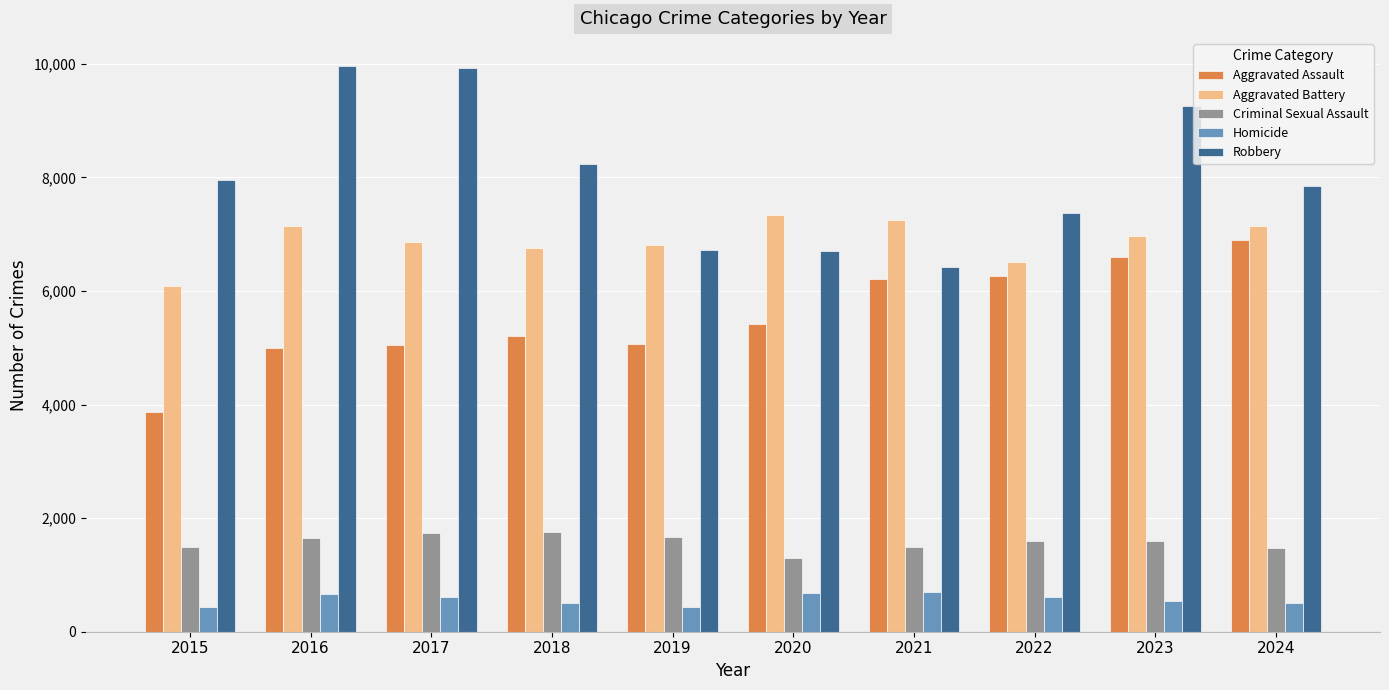

List the series in order of their peak value, lowest first.

Homicide, Criminal Sexual Assault, Aggravated Assault, Aggravated Battery, Robbery